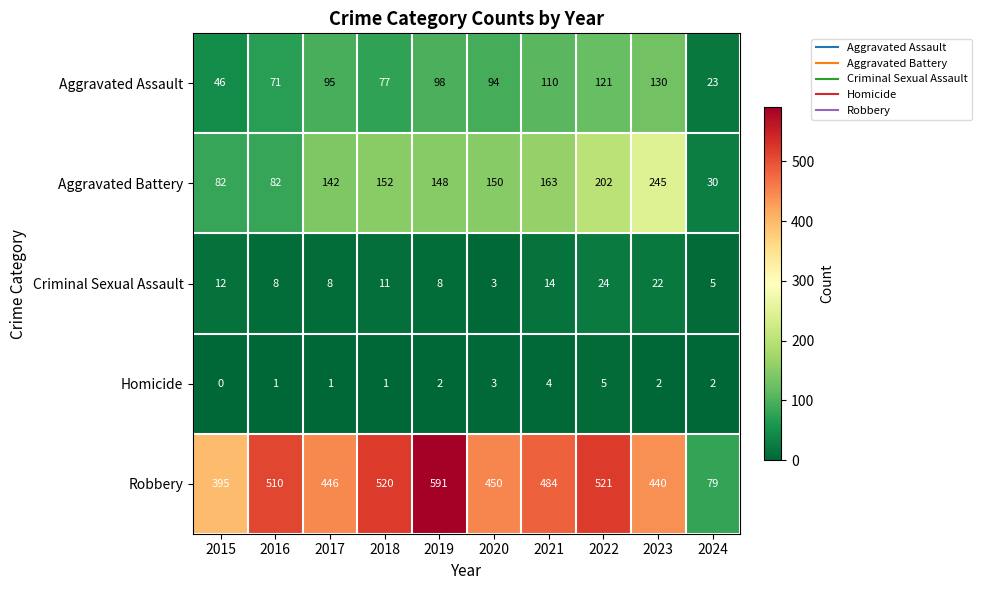

What is the lowest value of the Criminal Sexual Assault series?

3